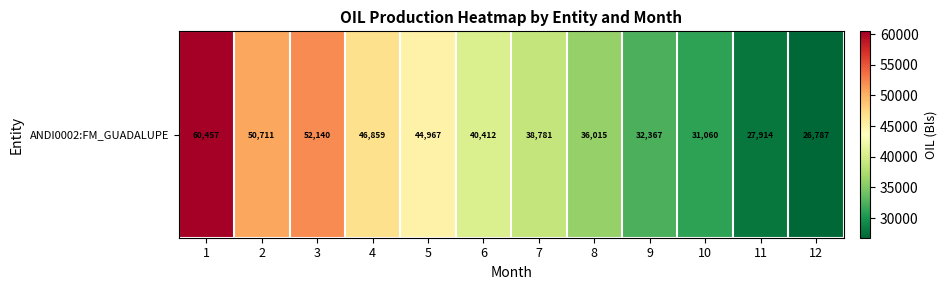

What is the difference between the values at 2 and 3?

1428.6